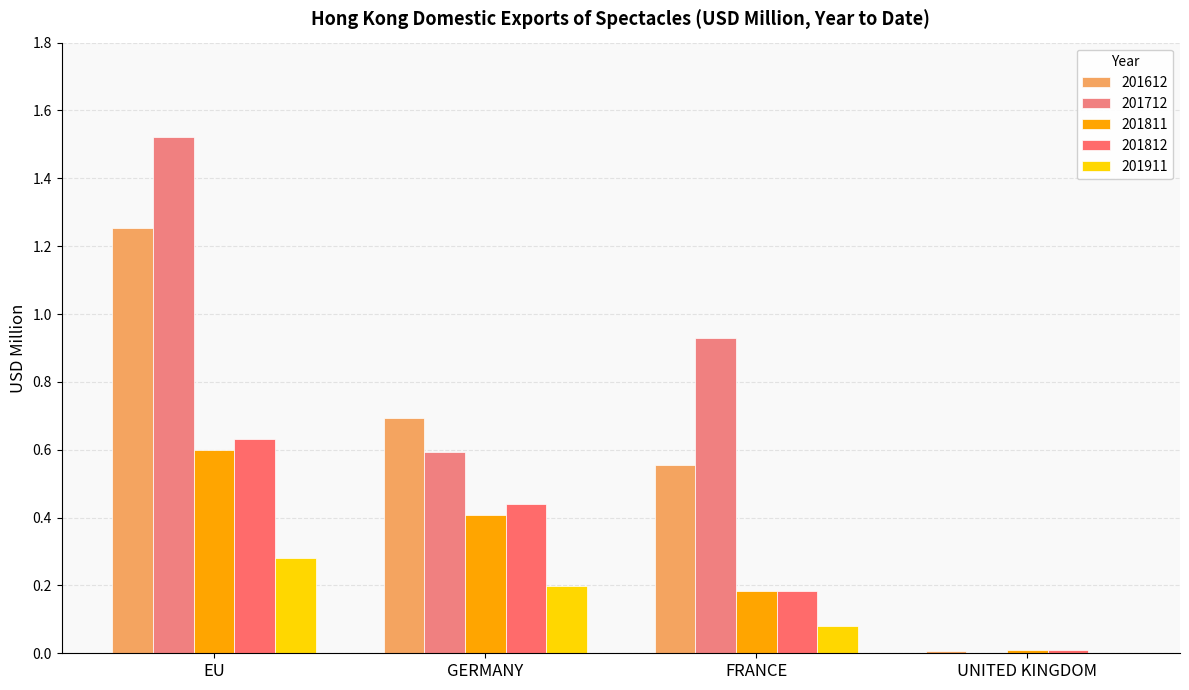

Does the chart contain stacked bars?

No